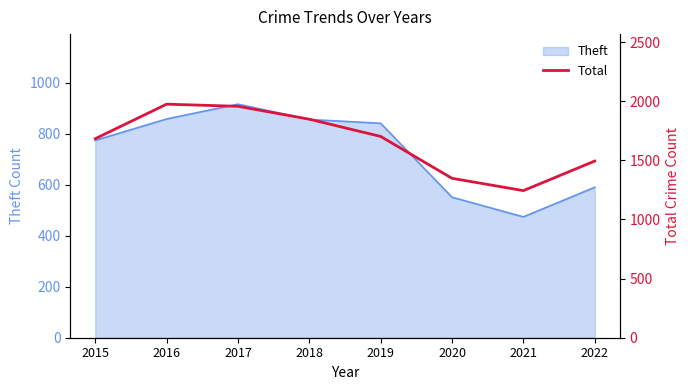

Is it true that Theft equals 447 at 2017?

False